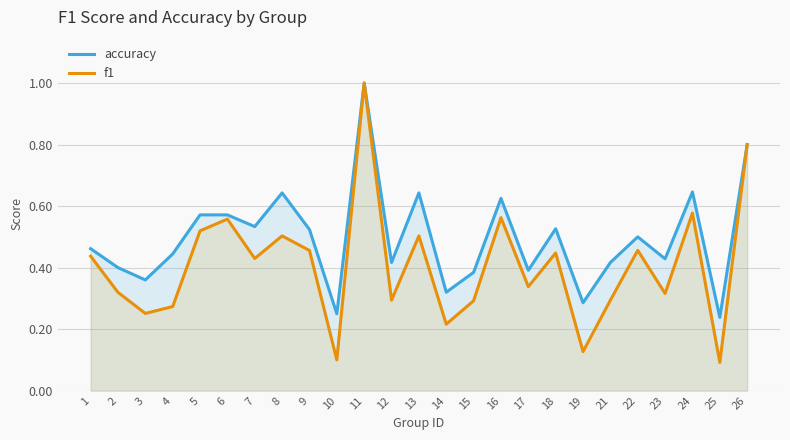

How many lines are shown in the chart?

2